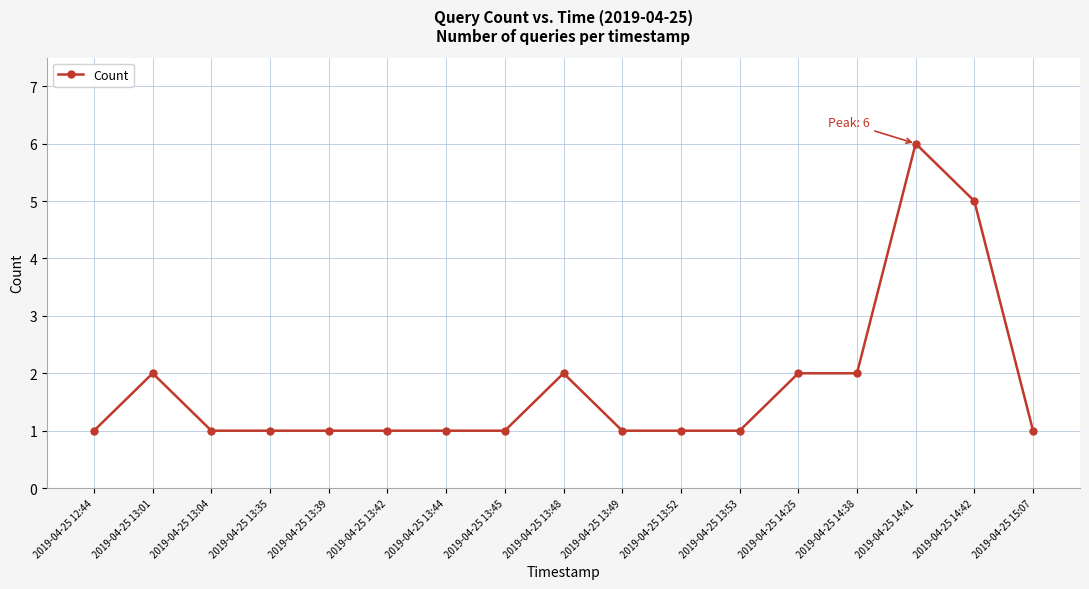

Where is the first local maximum?

2019-04-25 13:01